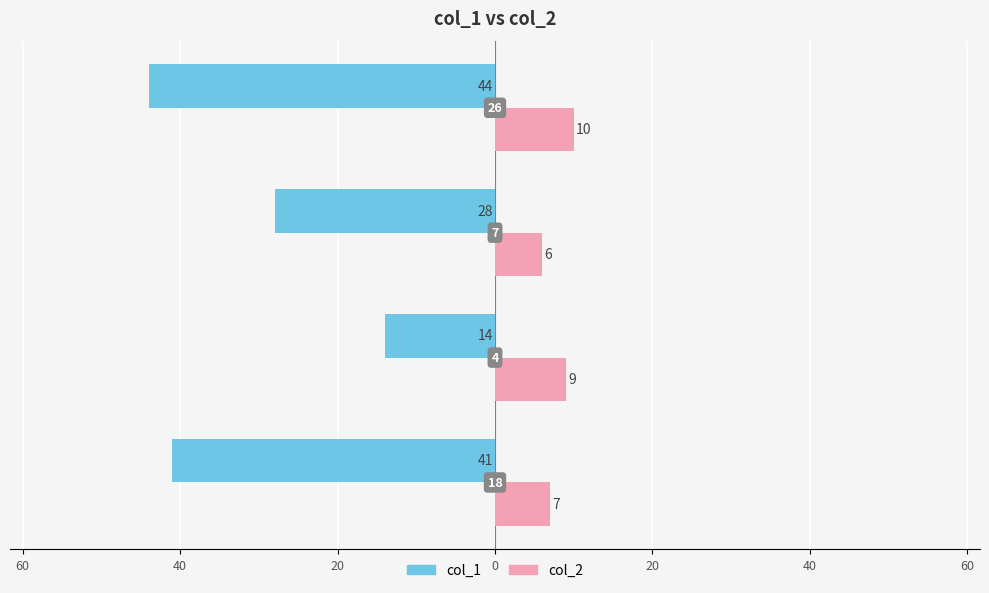

How many data points in col_2 are less than 9?

2